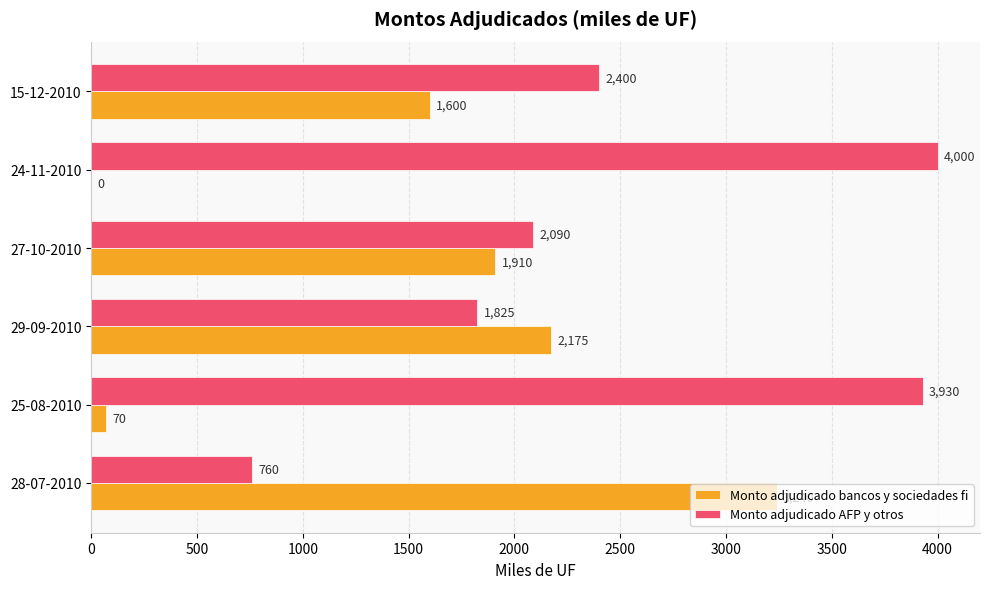

The Monto adjudicado bancos y sociedades fi series shows 2175 at 29-09-2010. True or false?

True